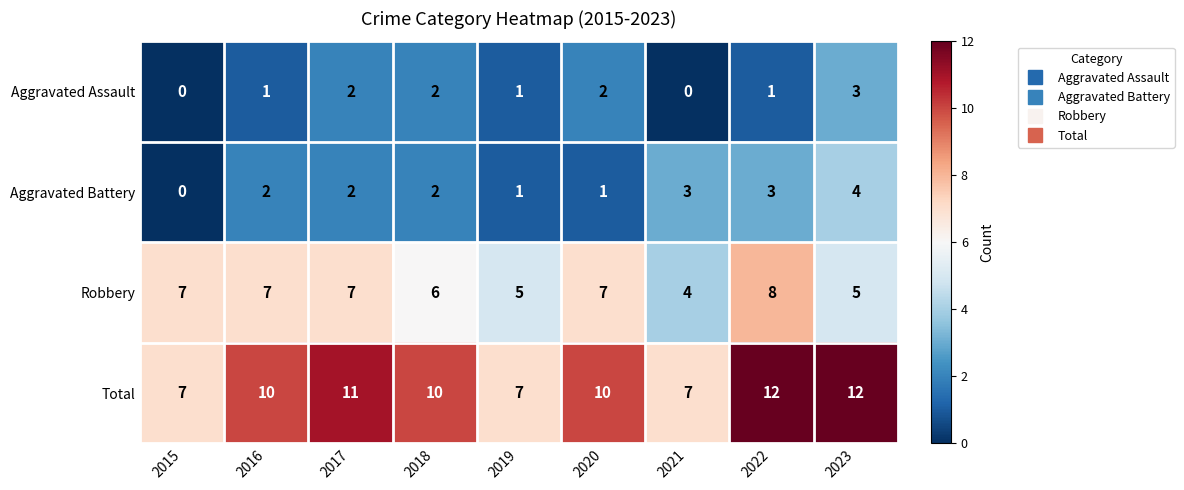

Between 2021 and 2022, which series saw the biggest shift?

Total